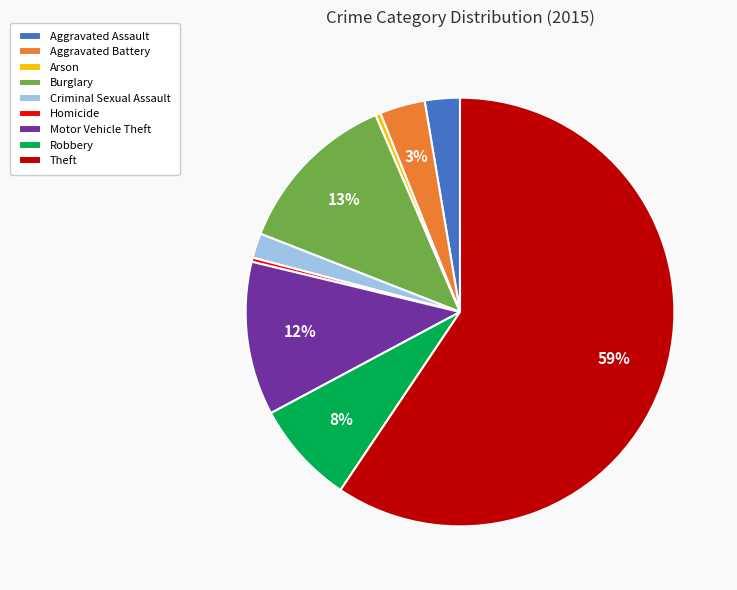

Which slice is the largest?

Theft